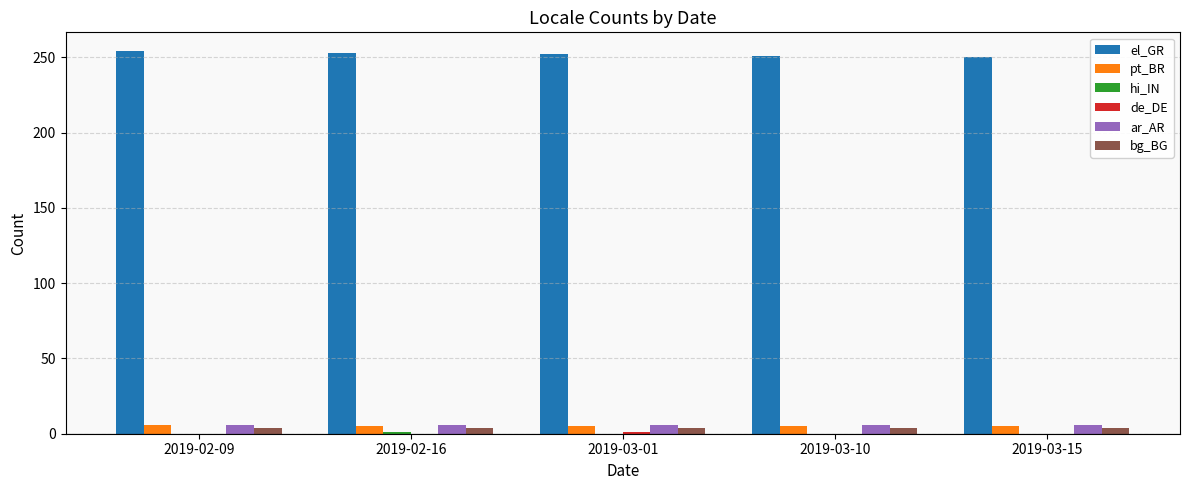

The value of el_GR at 2019-03-01 is 436. True or false?

False